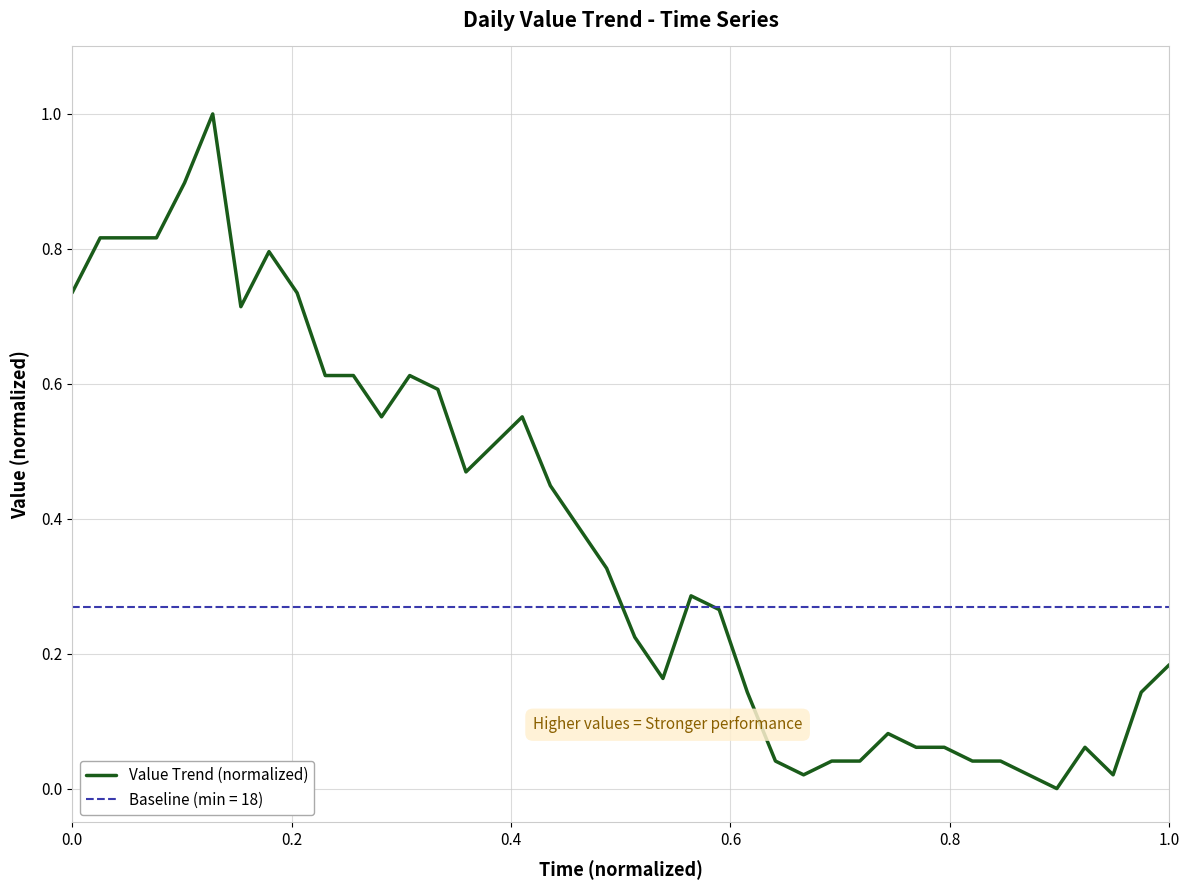

What is the value of the 17th point from the left?

0.6